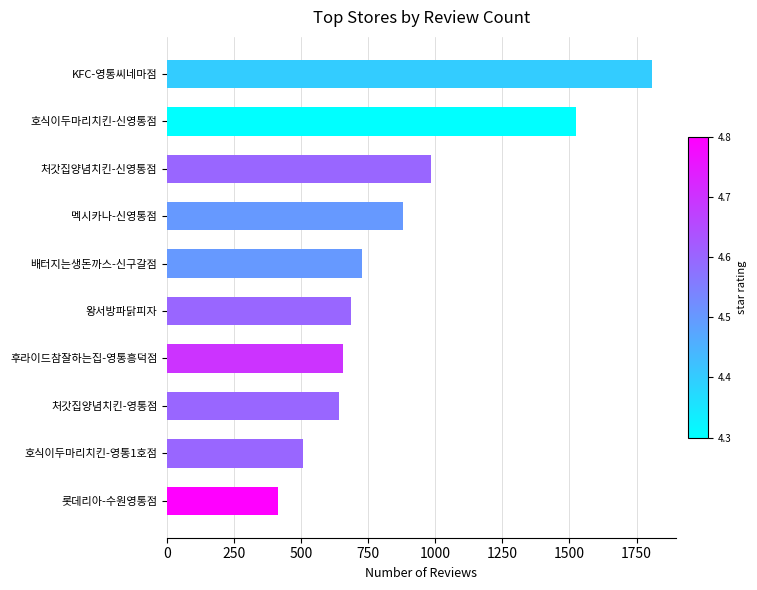

The chart shows a value of 725 at 배터지는생돈까스-신구갈점. True or false?

True